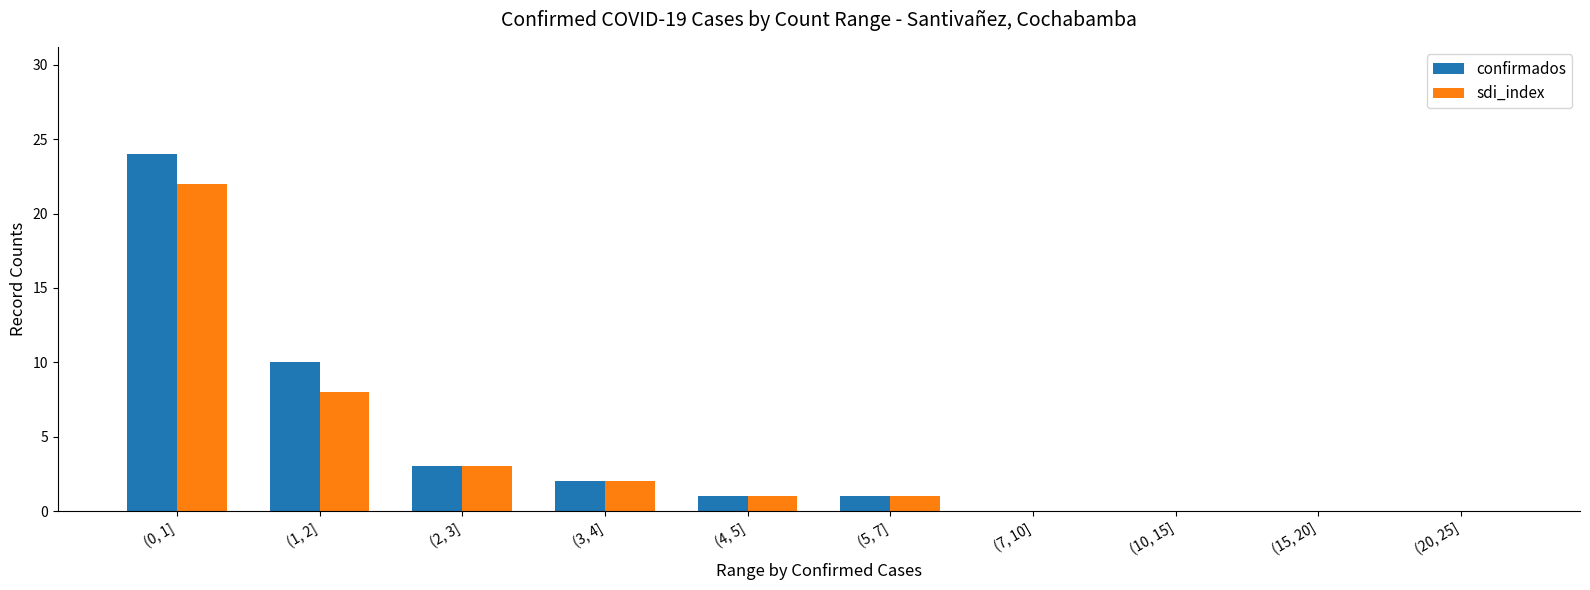

At which label does confirmados first exceed 1?

(0, 1]